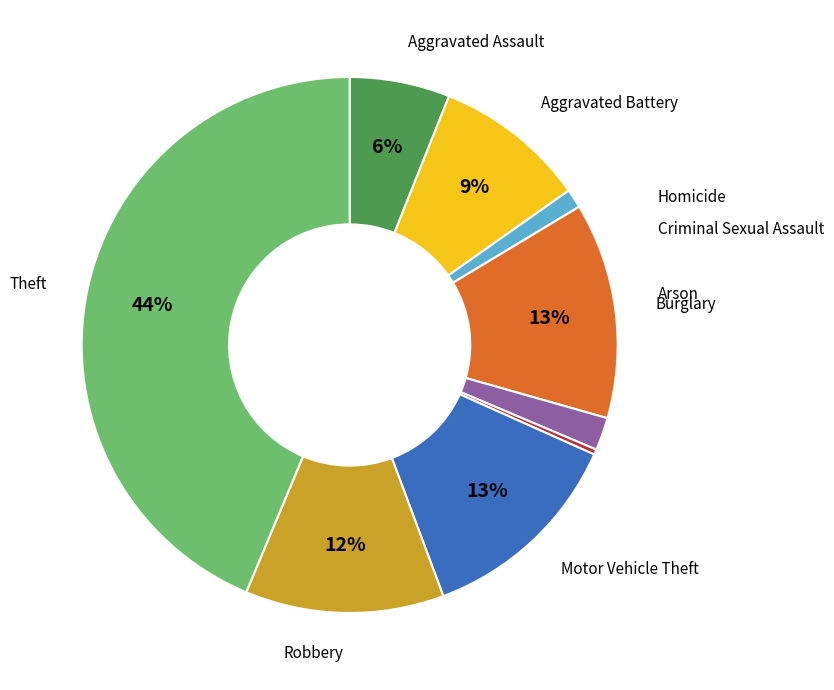

To the nearest percent, what is the average slice percentage?

11%